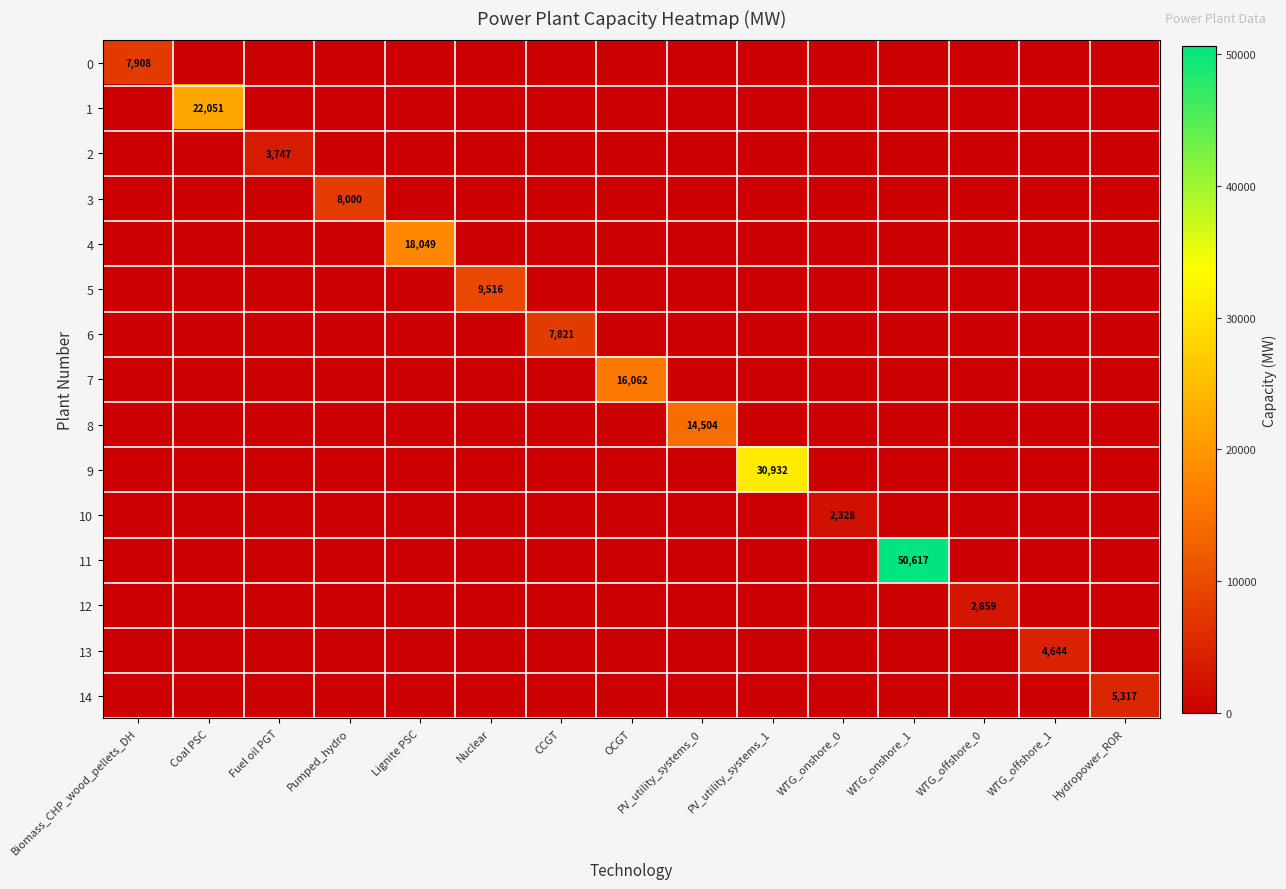

Count the number of categories in the chart.

15